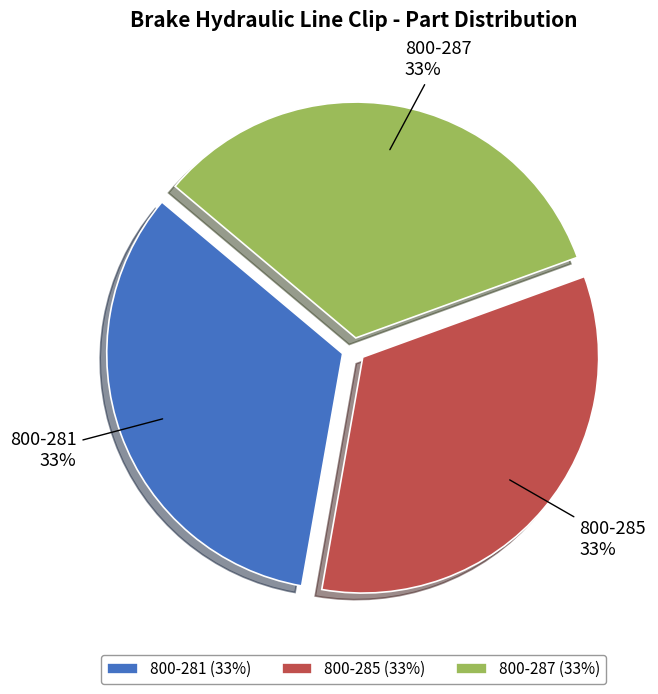

Is the sum of 800-281 and 800-287 greater than half?

Yes